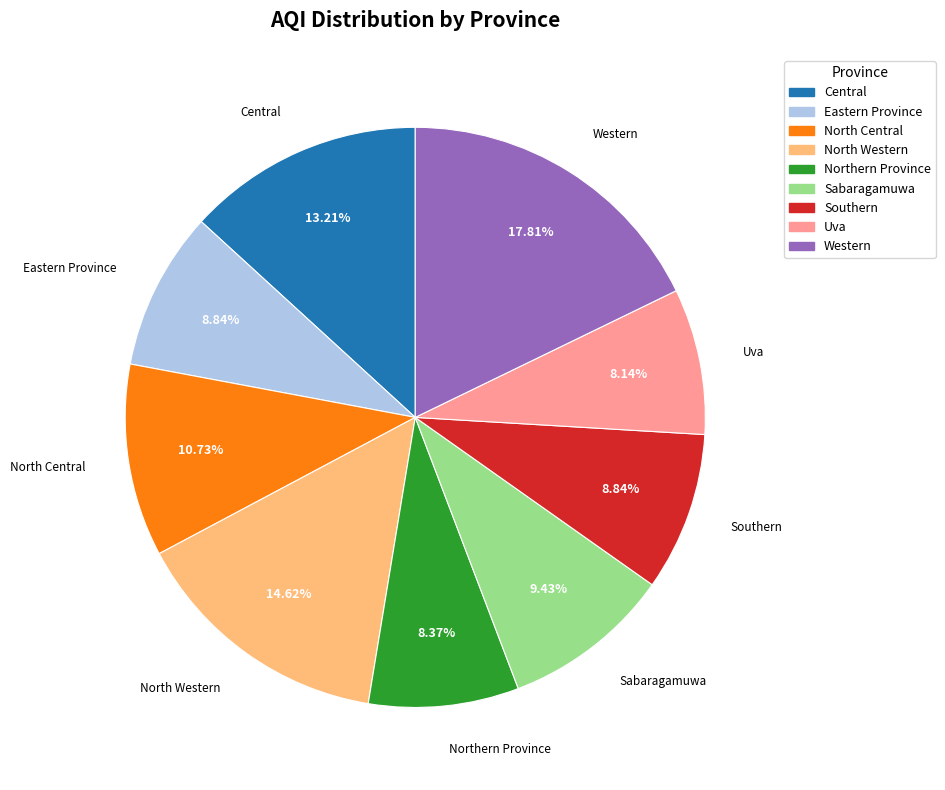

What is the largest slice in the pie chart?

Western